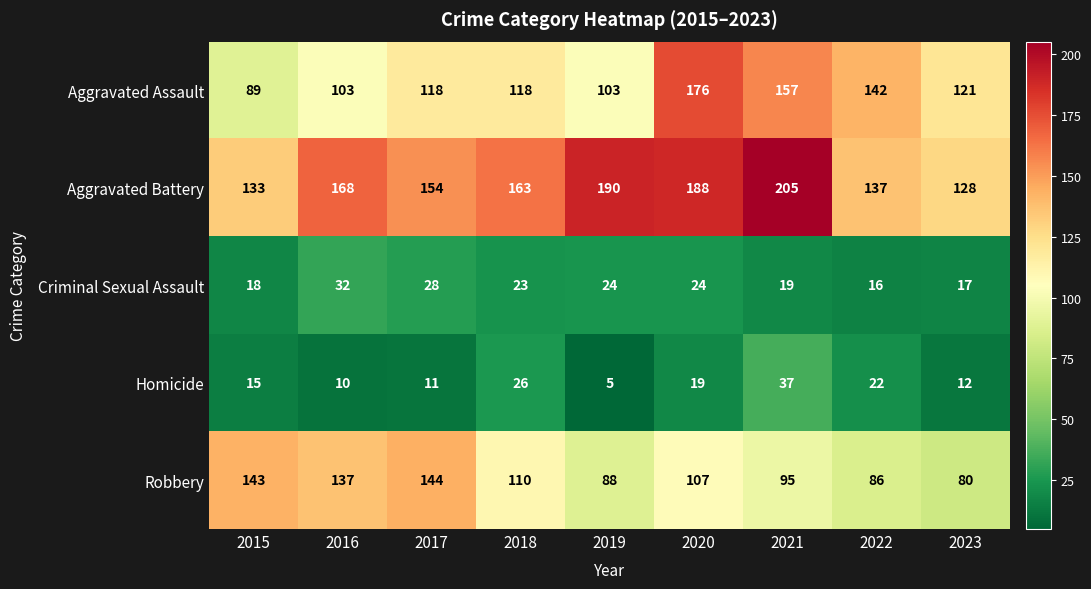

What is the difference between the maximum and minimum values in the Homicide series?

32